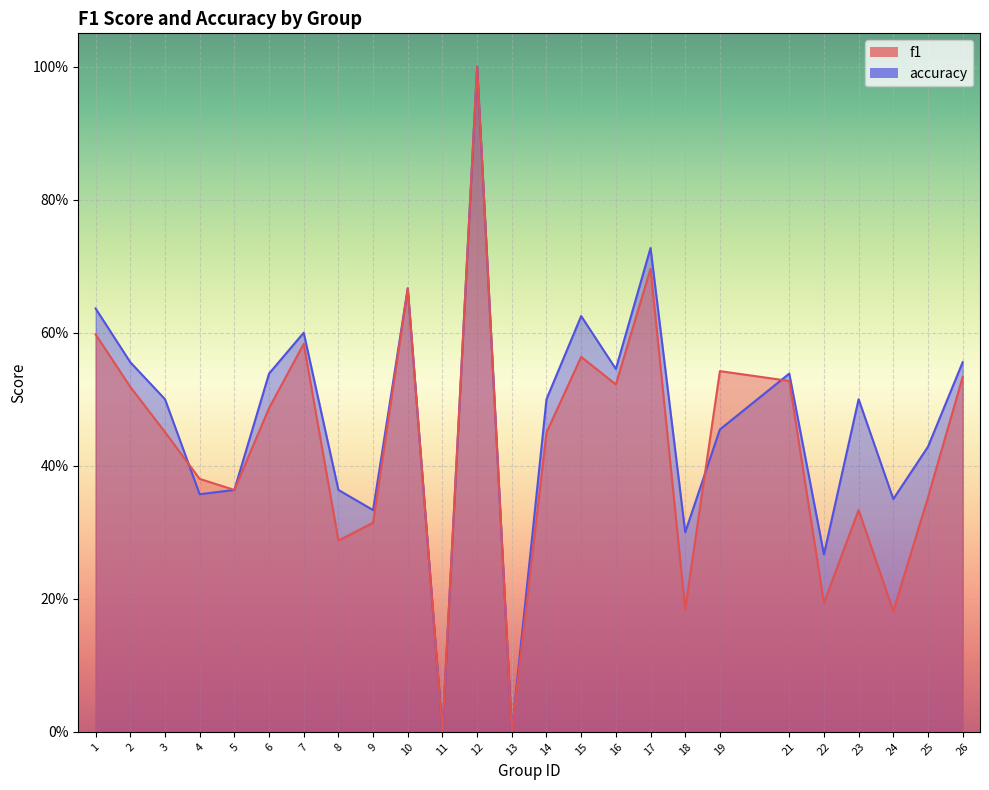

What are all the series names shown in the legend?

f1, accuracy